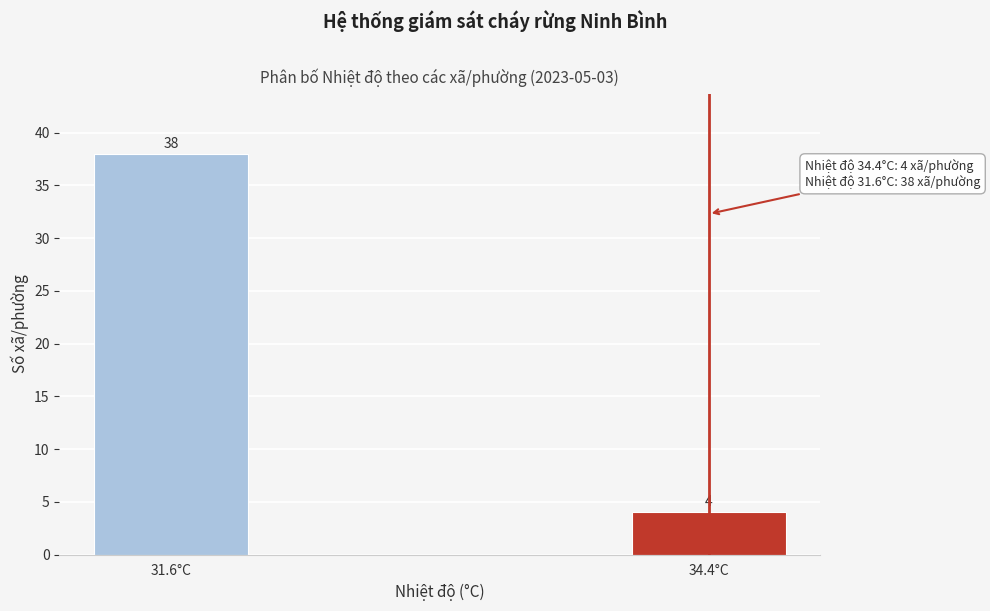

Reading left to right, what are all the values shown in this chart?

38	4